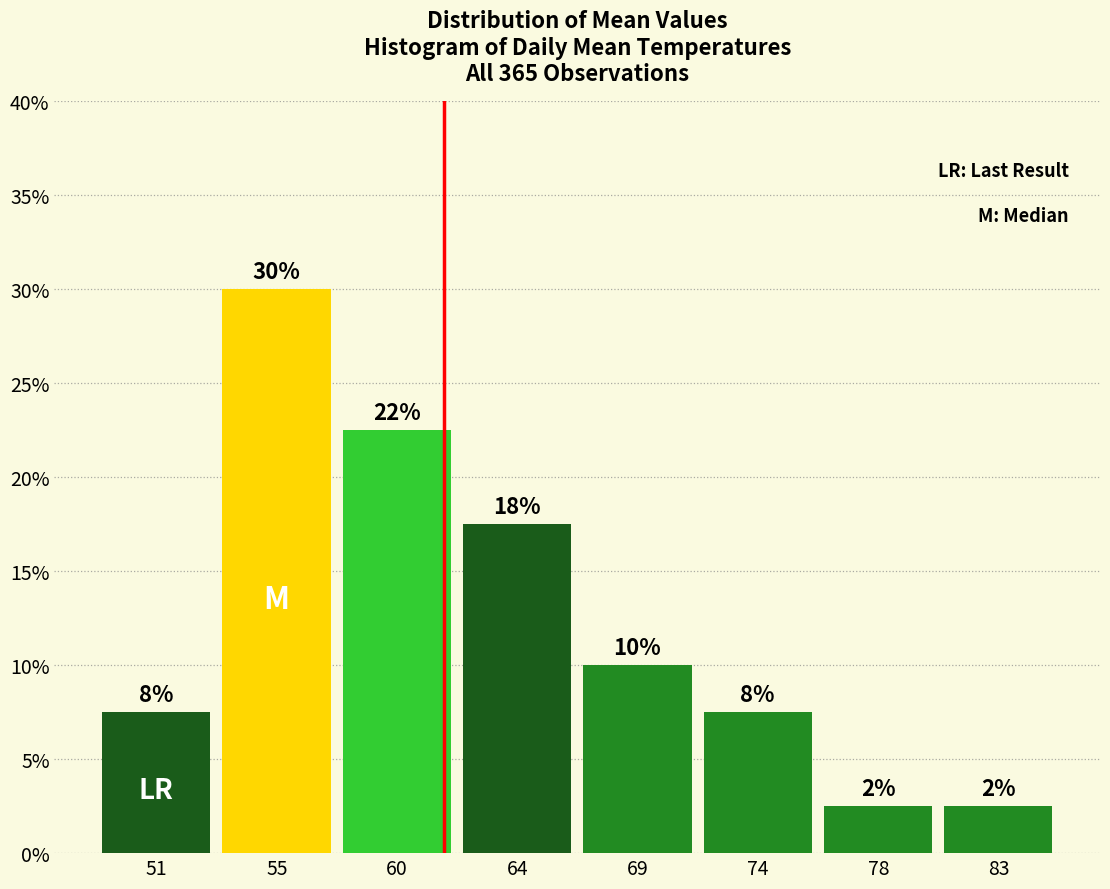

Does the chart contain any negative values?

No